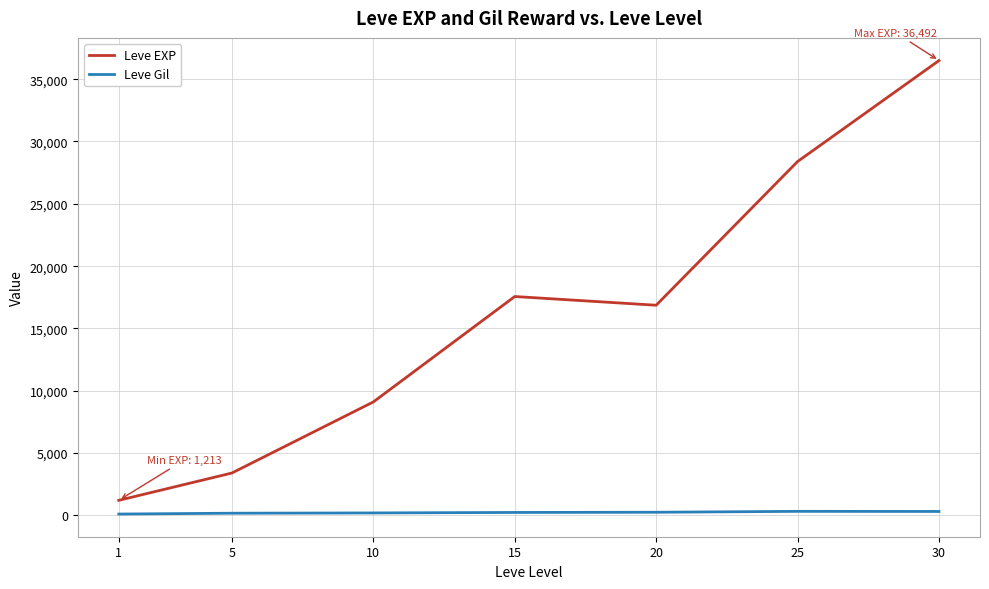

What is the difference between the second highest and minimum values in the Leve Gil series?

207.4